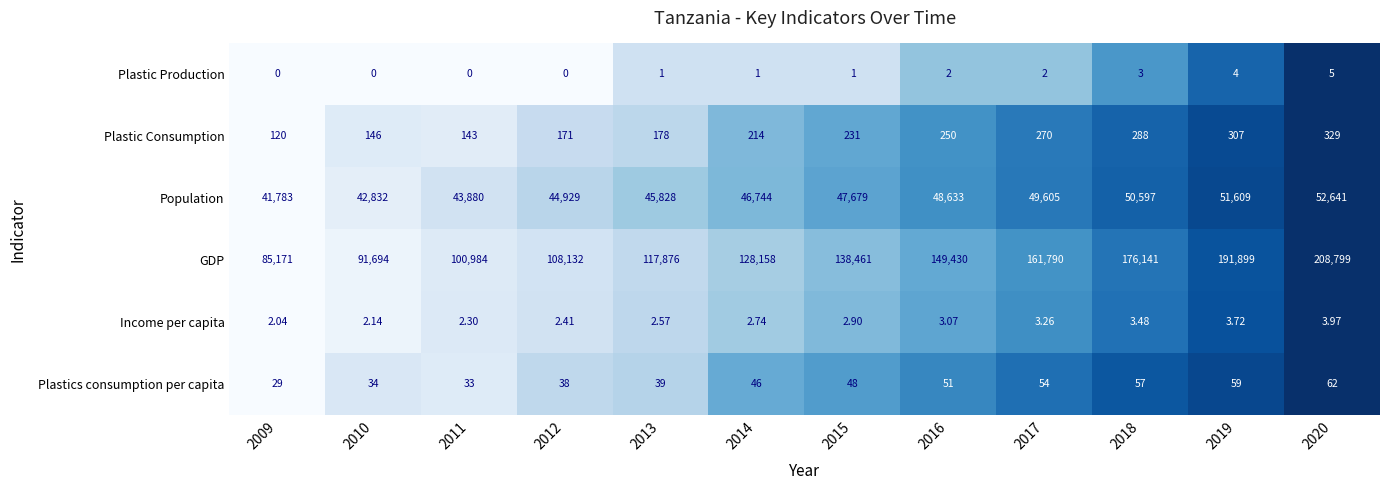

At 2010, list the series in order from smallest to largest.

Plastic Production, Income per capita, Plastics consumption per capita, Plastic Consumption, Population, GDP